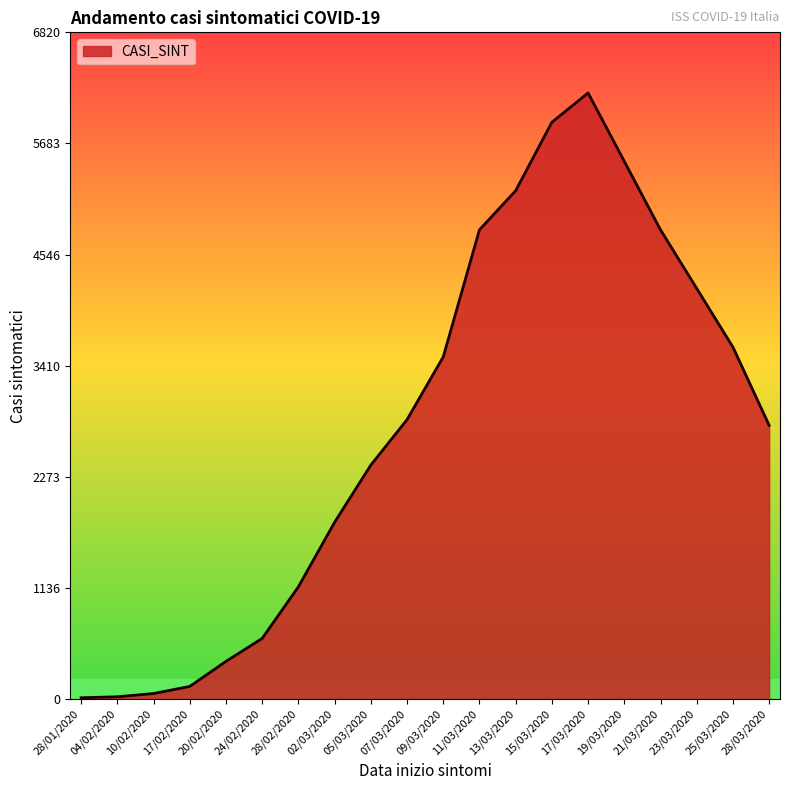

Which category has the highest value across all series?

17/03/2020